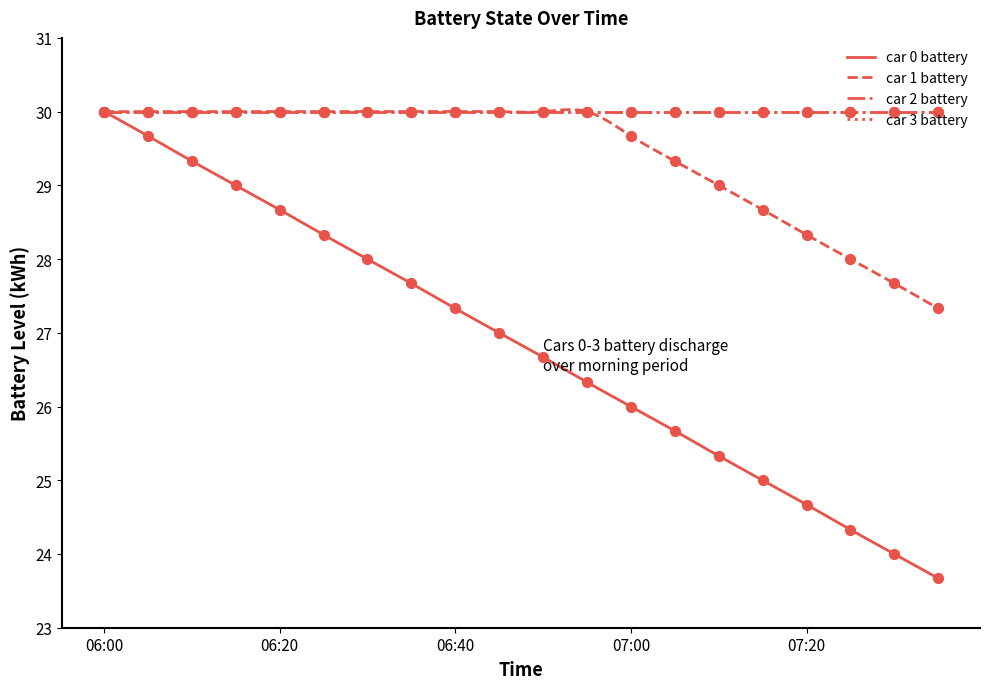

Which series contains the lowest Y value?

car 0 battery